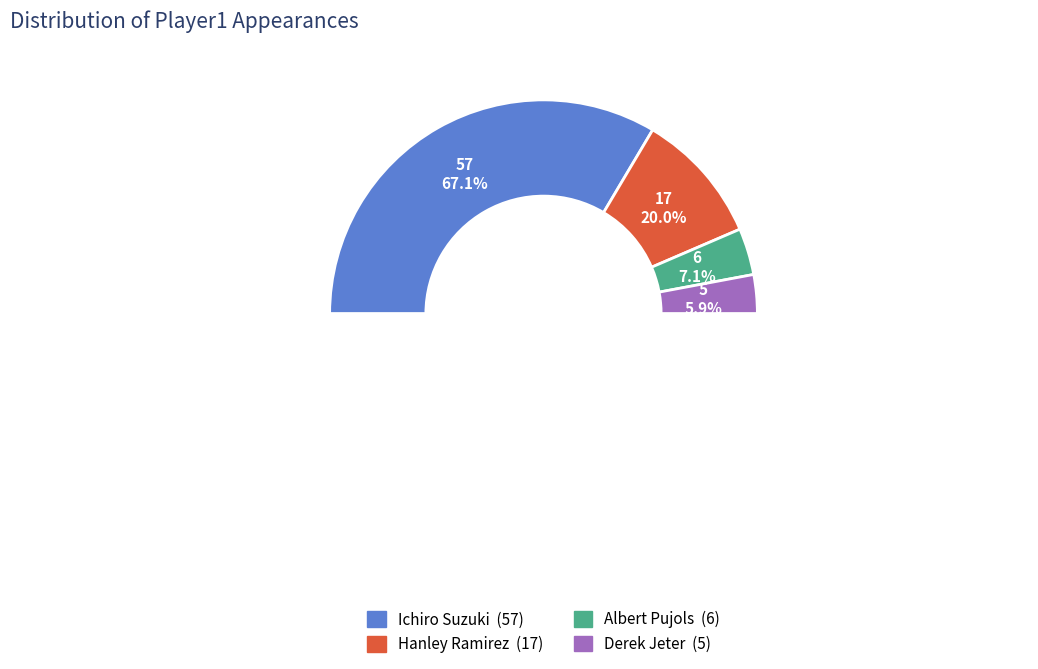

Which has a higher value, Albert Pujols or Derek Jeter?

Albert Pujols